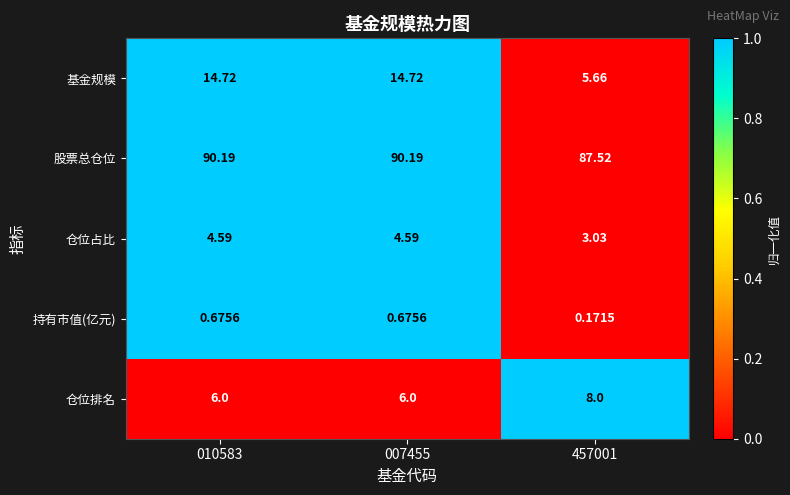

How many categories are shown in the chart?

3